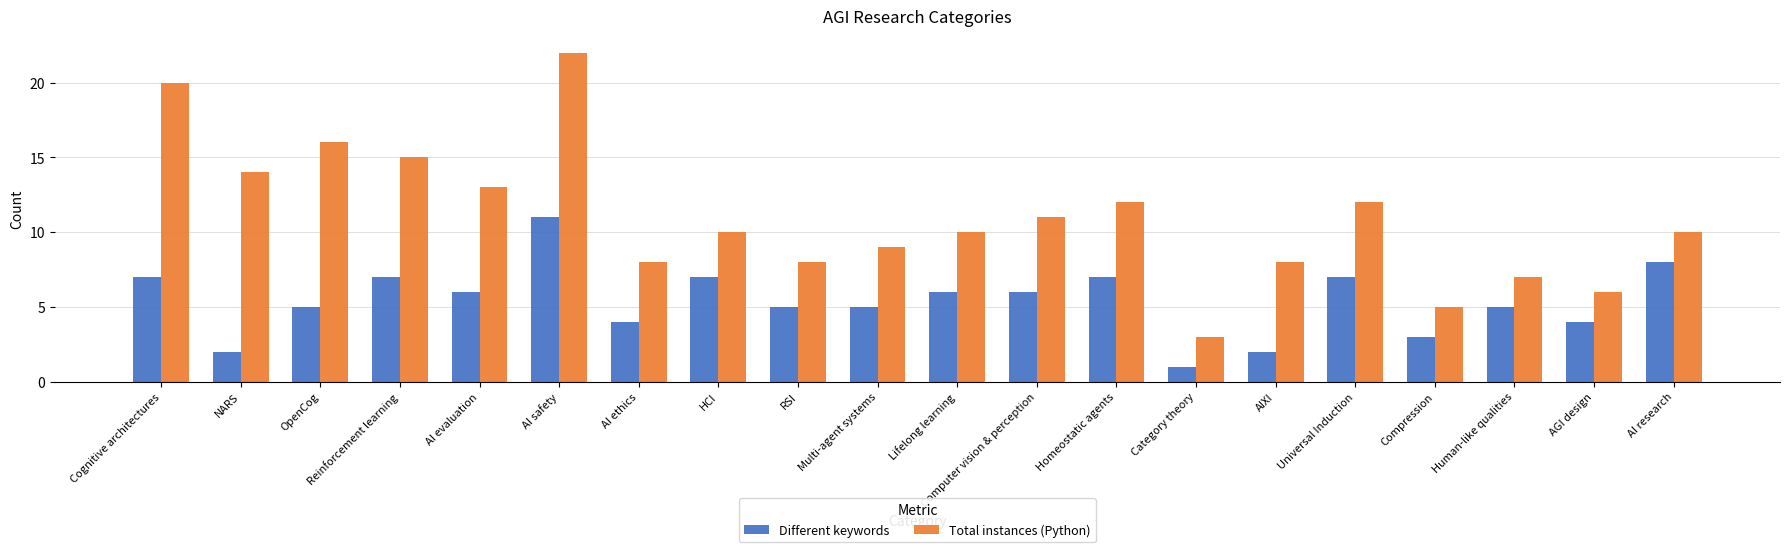

What value does the Total instances (Python) series have at Homeostatic agents?

12